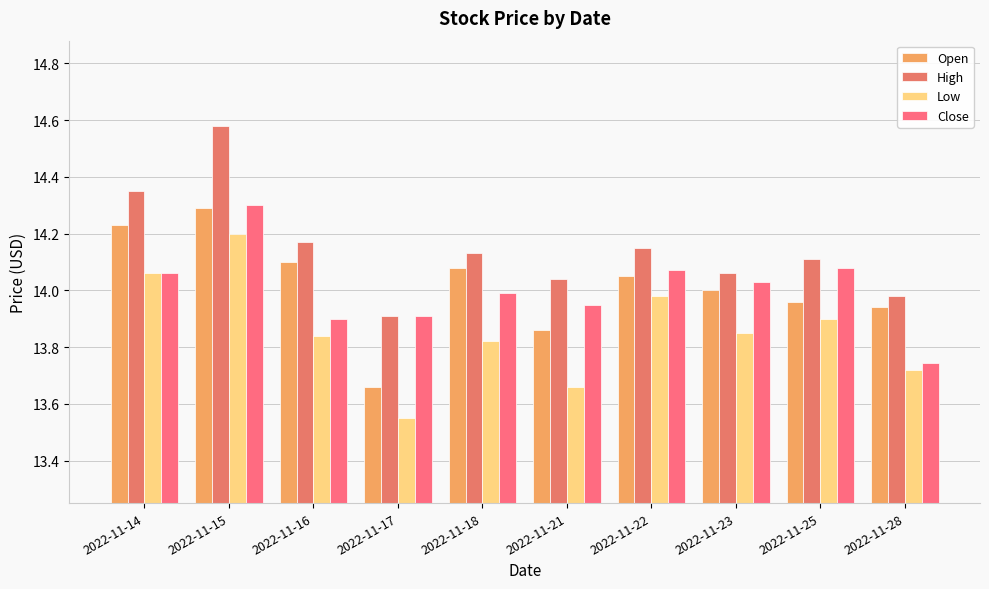

Which has a higher value, 2022-11-21 or 2022-11-18?

2022-11-18